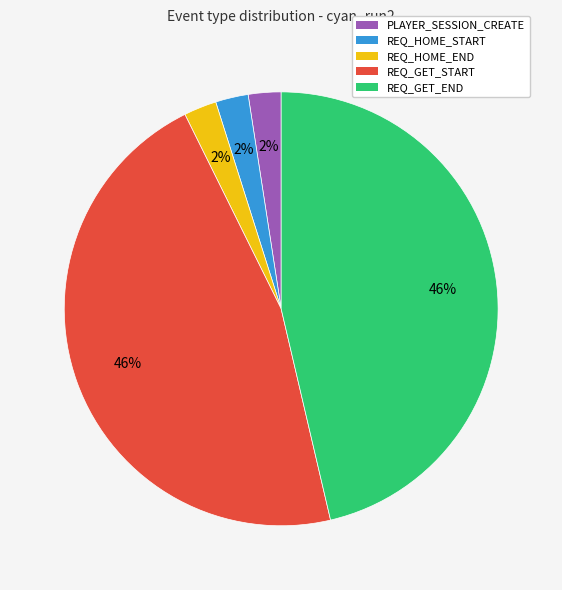

What is the ratio of the value at PLAYER_SESSION_CREATE to the value at REQ_HOME_START?

1.0